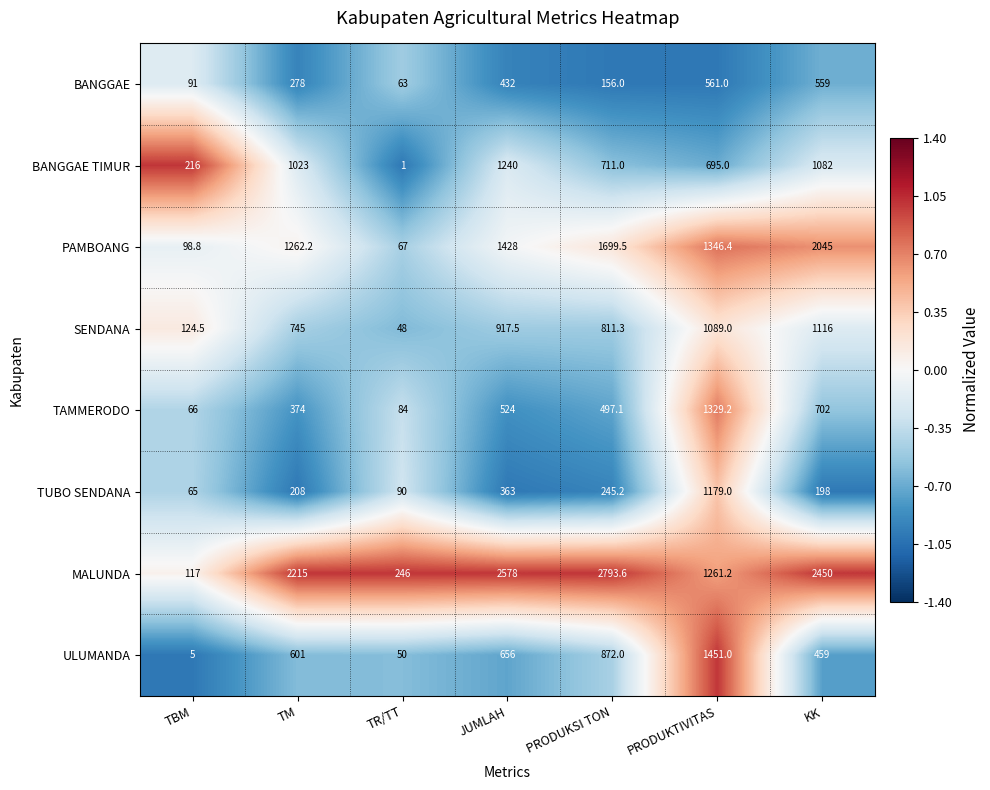

How many data points does each series have?

7